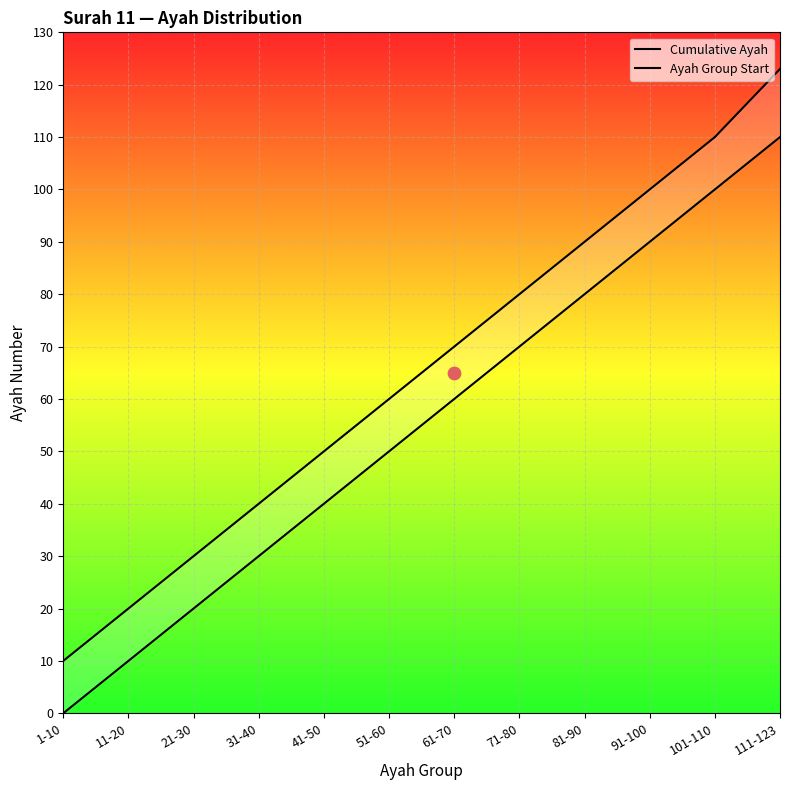

Which series reaches the minimum Y coordinate?

Ayah Group Start